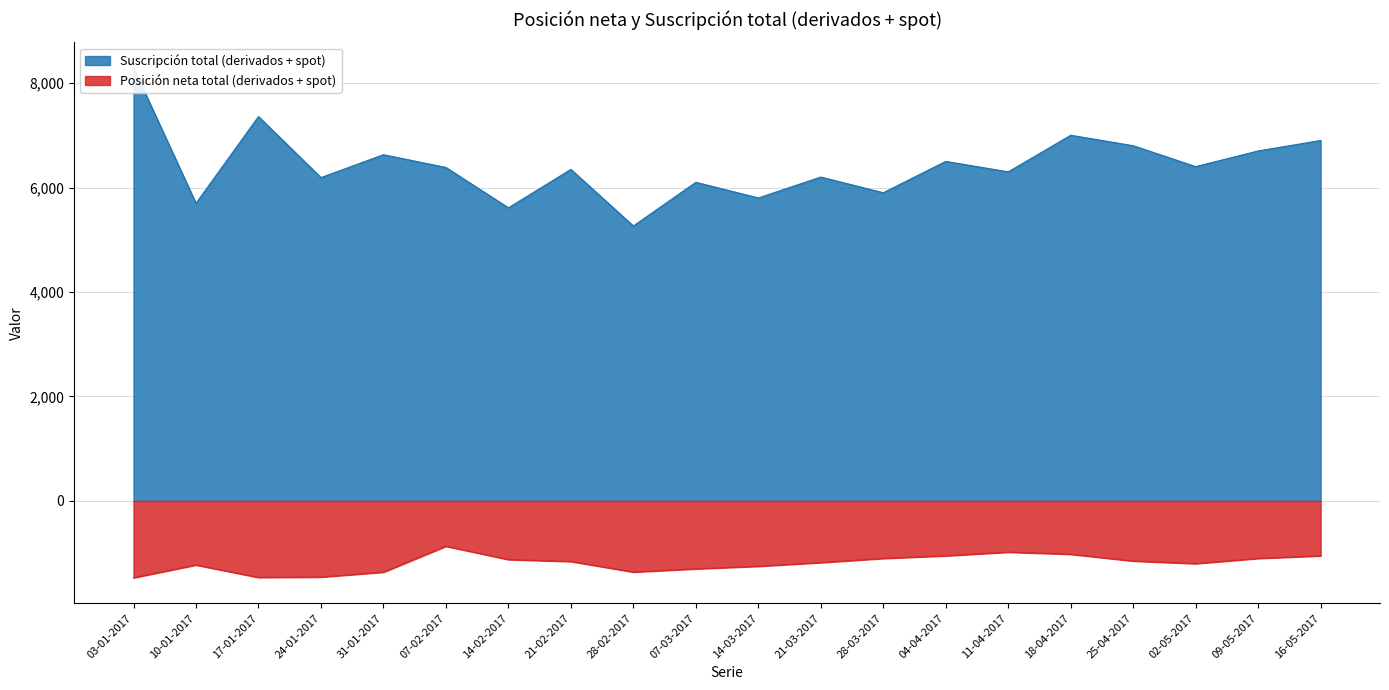

True or false: Suscripción total (derivados + spot) and Posición neta total (derivados + spot) cross at least once.

False